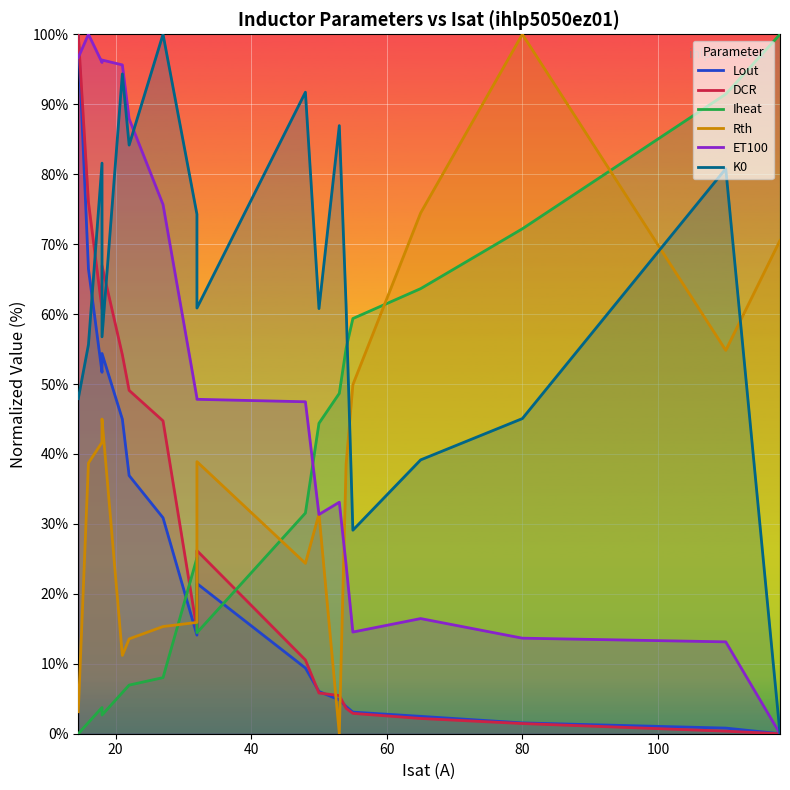

Rank the series by their maximum value, from lowest to highest.

Lout, DCR, Iheat, Rth, ET100, K0